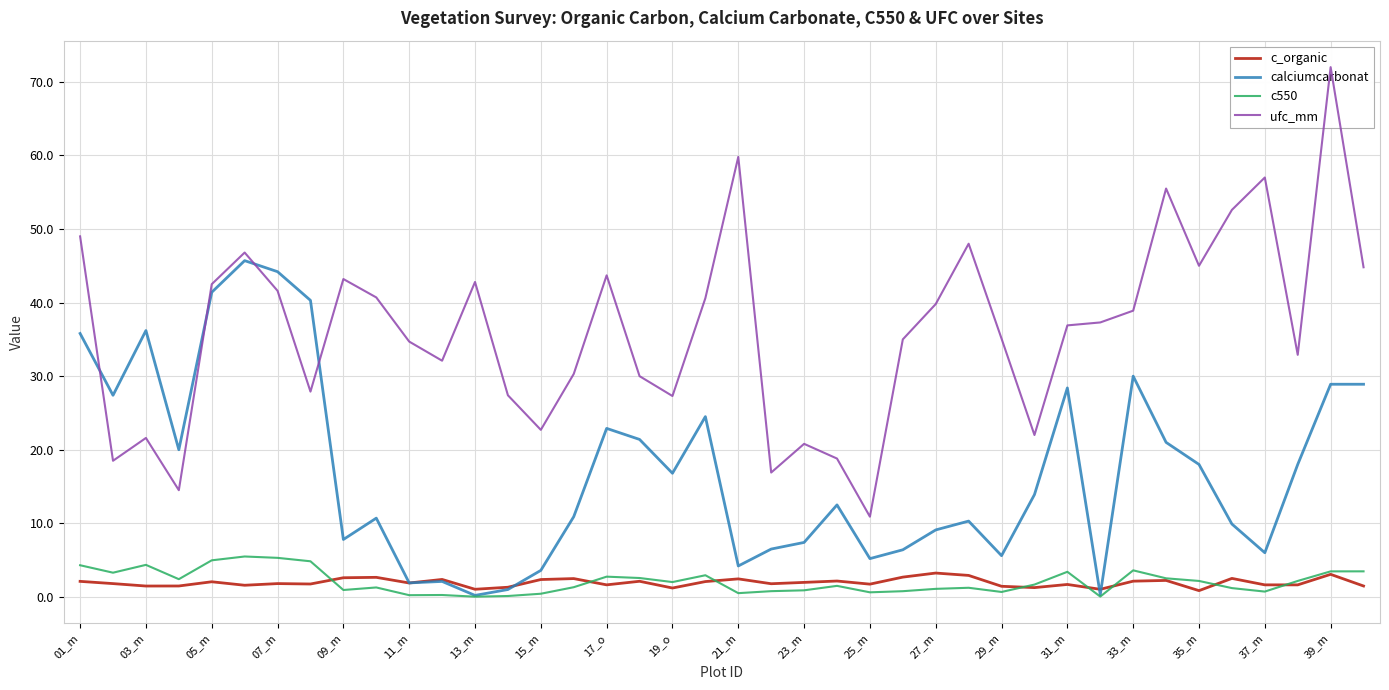

True or false: c_organic has a value of 1.8 at 07_m.

True